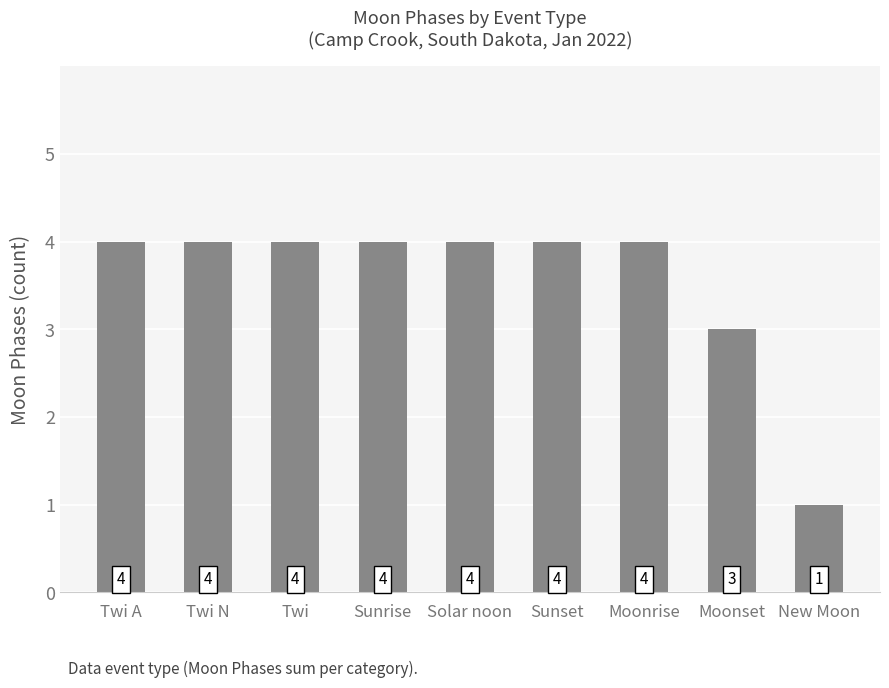

How many bars are there in total?

9